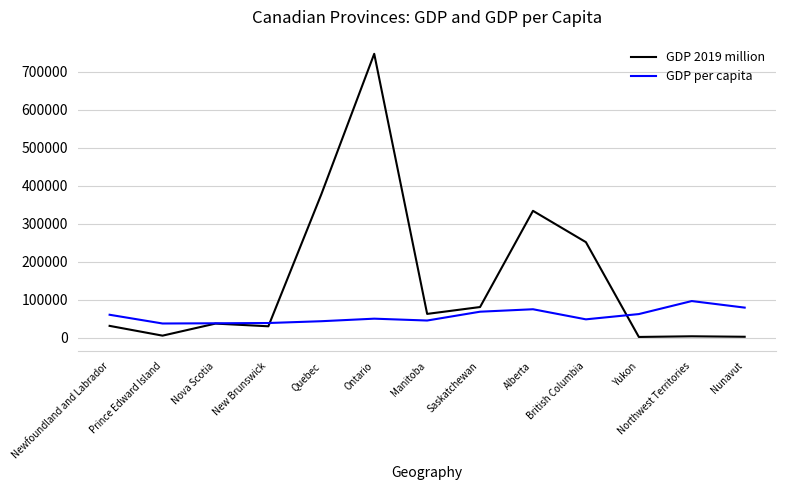

What is the difference between the GDP 2019 million values at Saskatchewan and Nova Scotia?

43575.5